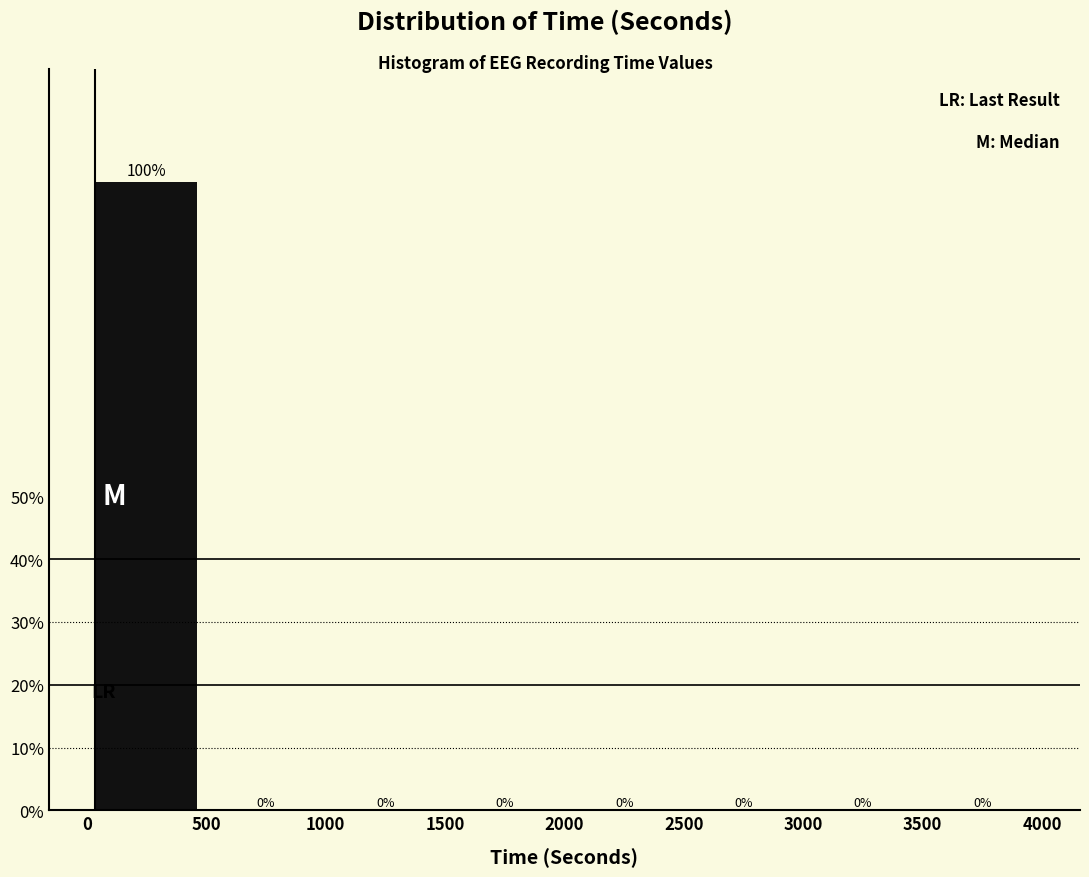

Reading left to right, transcribe this chart: for each bar, give the range it covers on the x-axis and its height.

0 to 500: 100
500 to 1000: 0
1000 to 1500: 0
1500 to 2000: 0
2000 to 2500: 0
2500 to 3000: 0
3000 to 3500: 0
3500 to 4000: 0